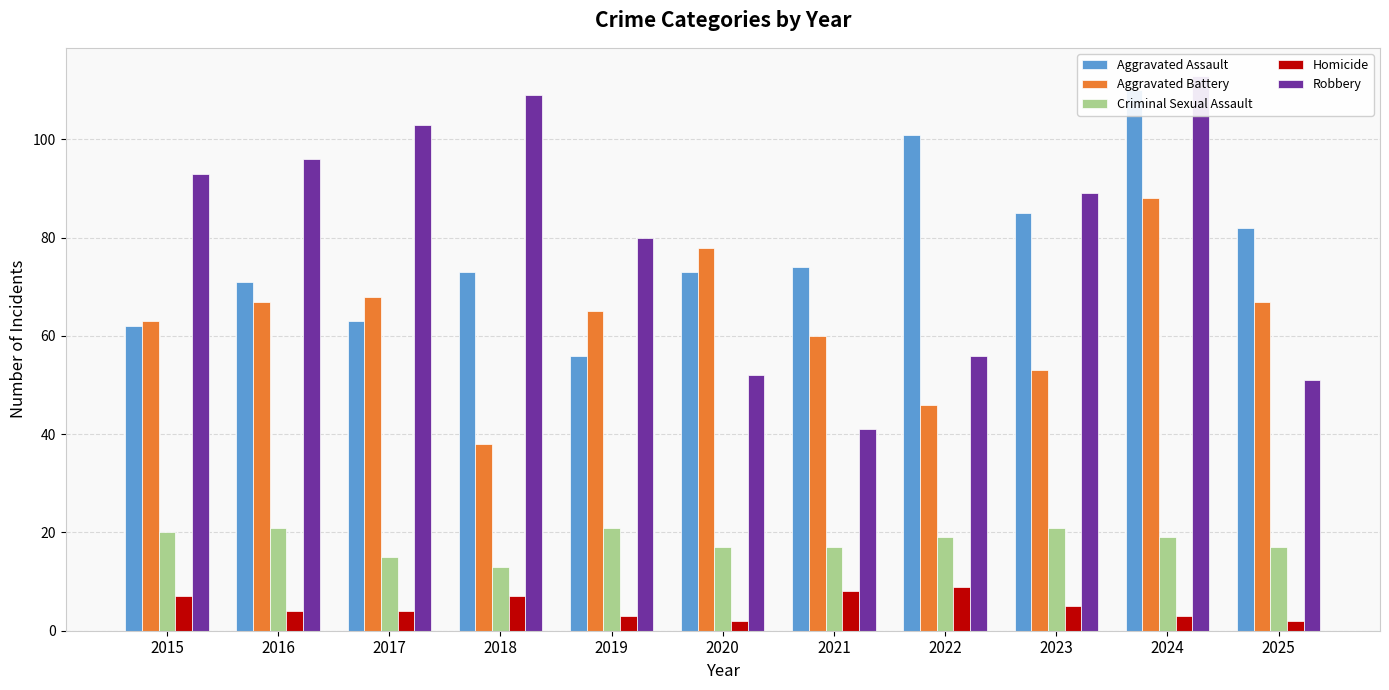

What is the value of the Aggravated Battery bar at the 2nd from the left?

67